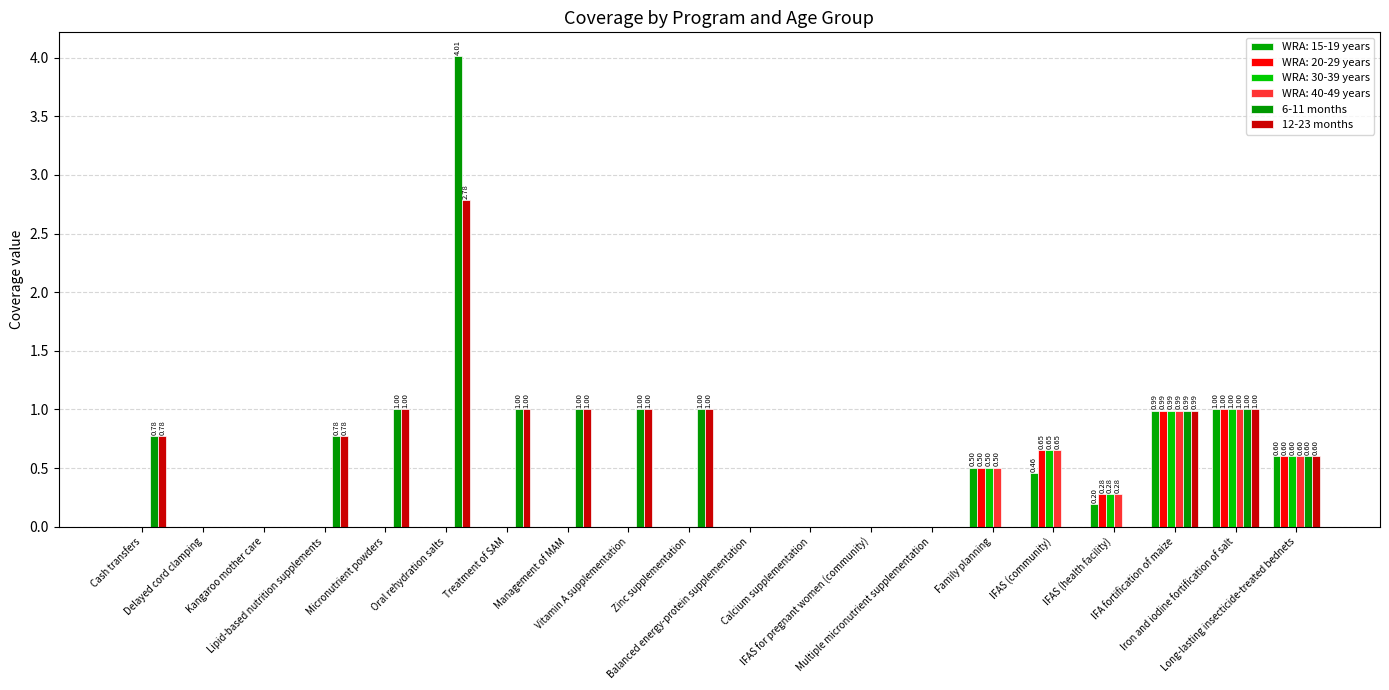

How many groups of bars are there?

20